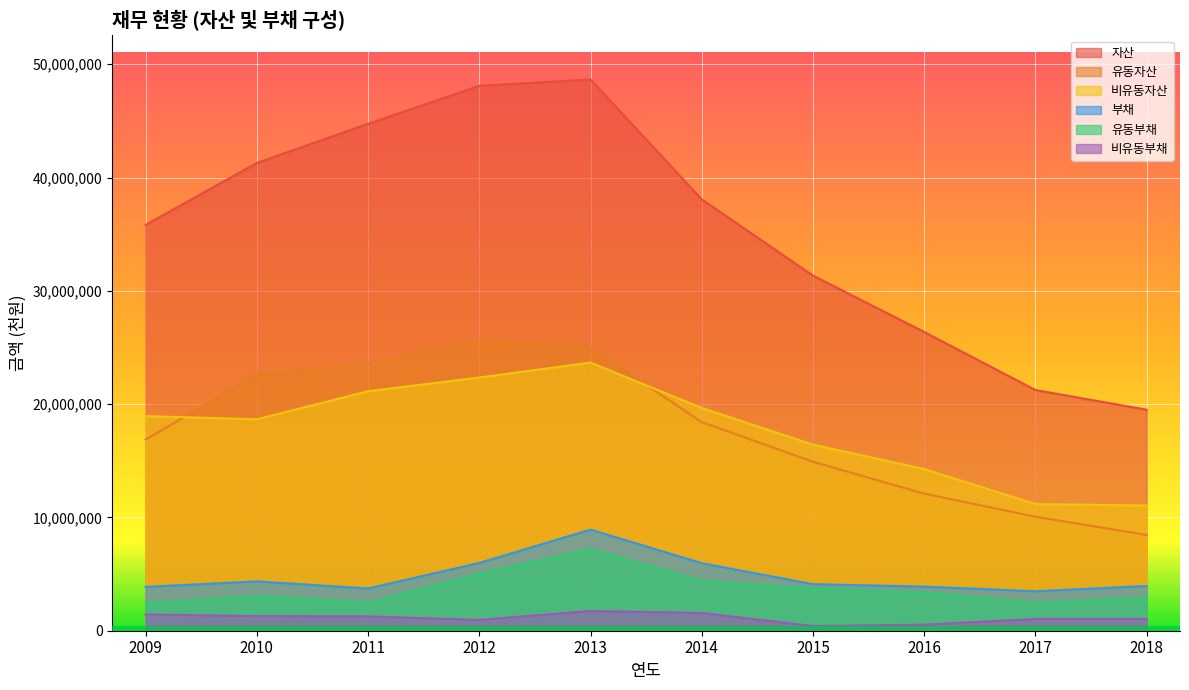

What is the approximate value of 유동자산 at 2009, to the nearest 10?

16875310